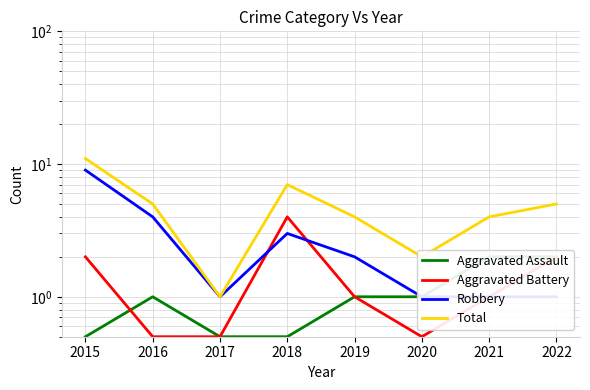

Is this an area chart (filled region under the line)?

No